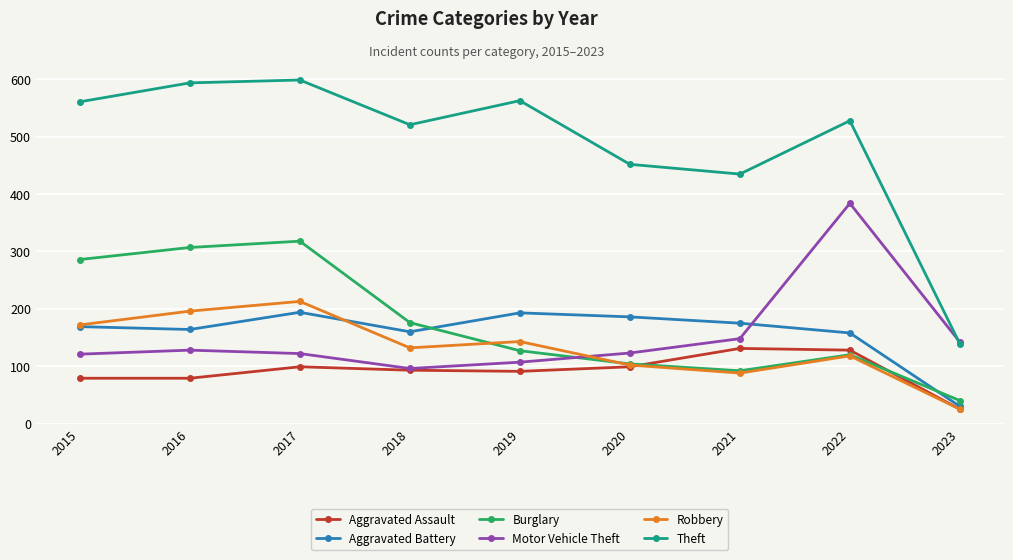

At which category is the sum across all series the highest?

2017